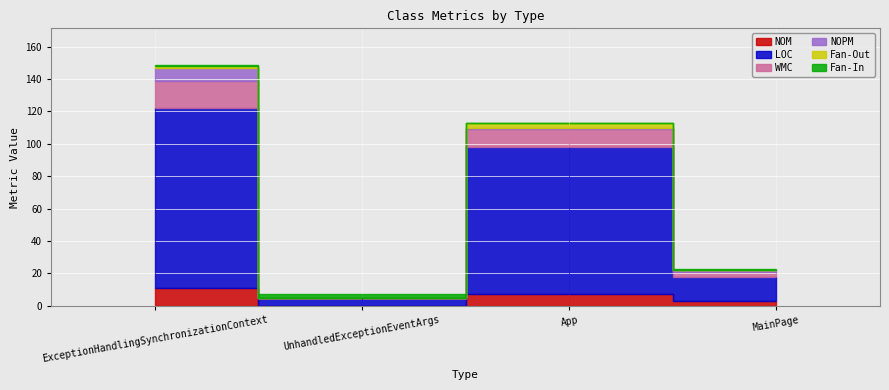

Reading left to right, list all the values displayed in this chart.

NOM: 11	0	7	3
LOC: 111	5	91	15
WMC: 17	0	11	3
NOPM: 8	0	1	1
Fan-Out: 1	0	3	0
Fan-In: 1	2	0	1